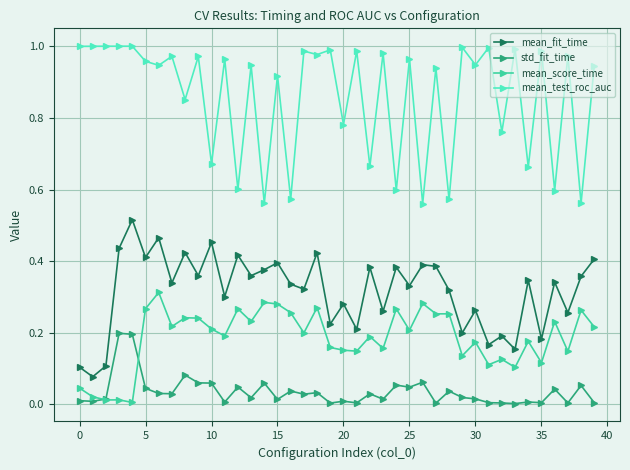

True or false: mean_test_roc_auc and mean_score_time cross at least once.

False